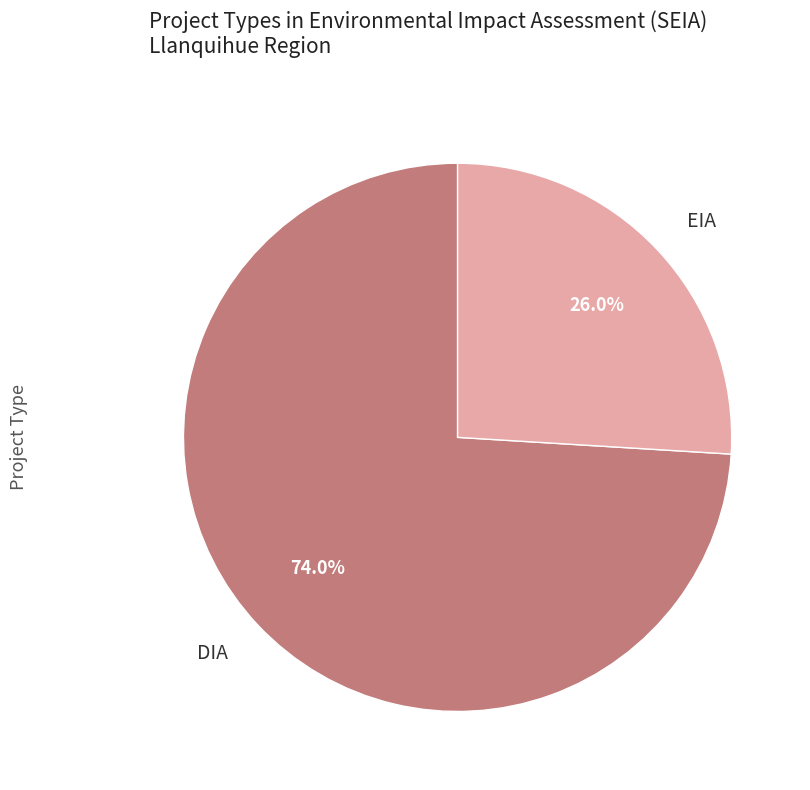

Count the number of slices in the pie.

2